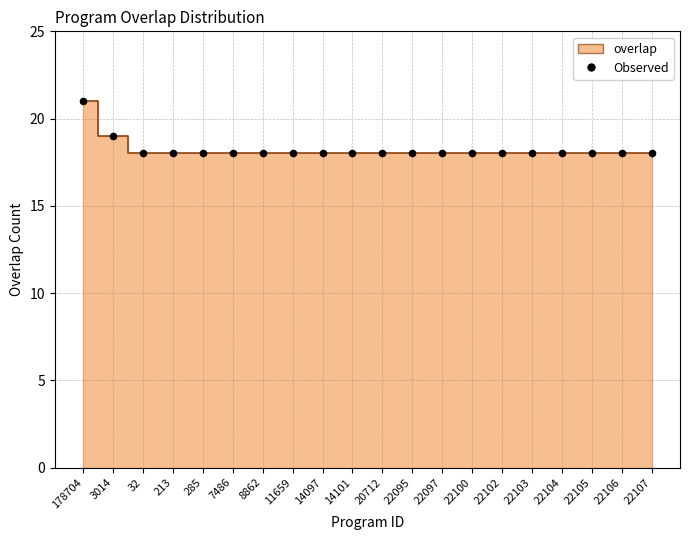

Count the number of points in this scatter plot.

20